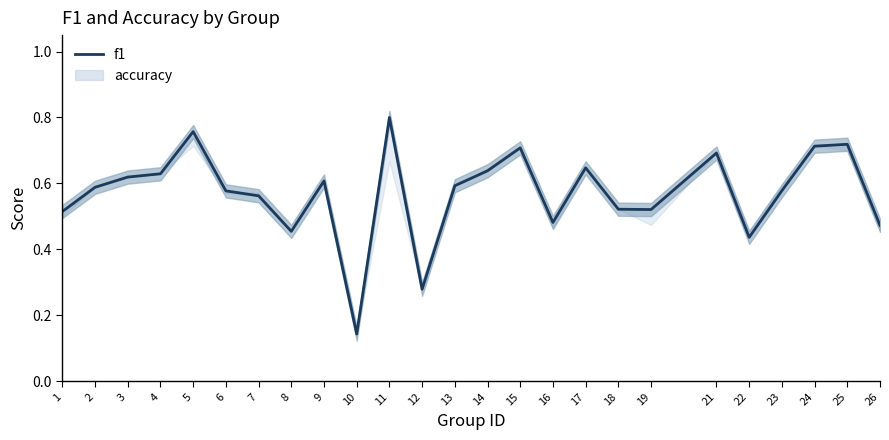

The value at 13 is 0.3. True or false?

False